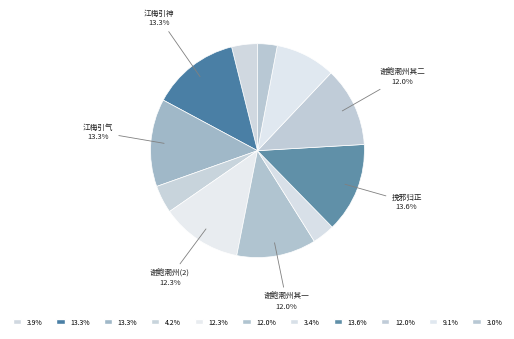

How many segments does this pie chart have?

11